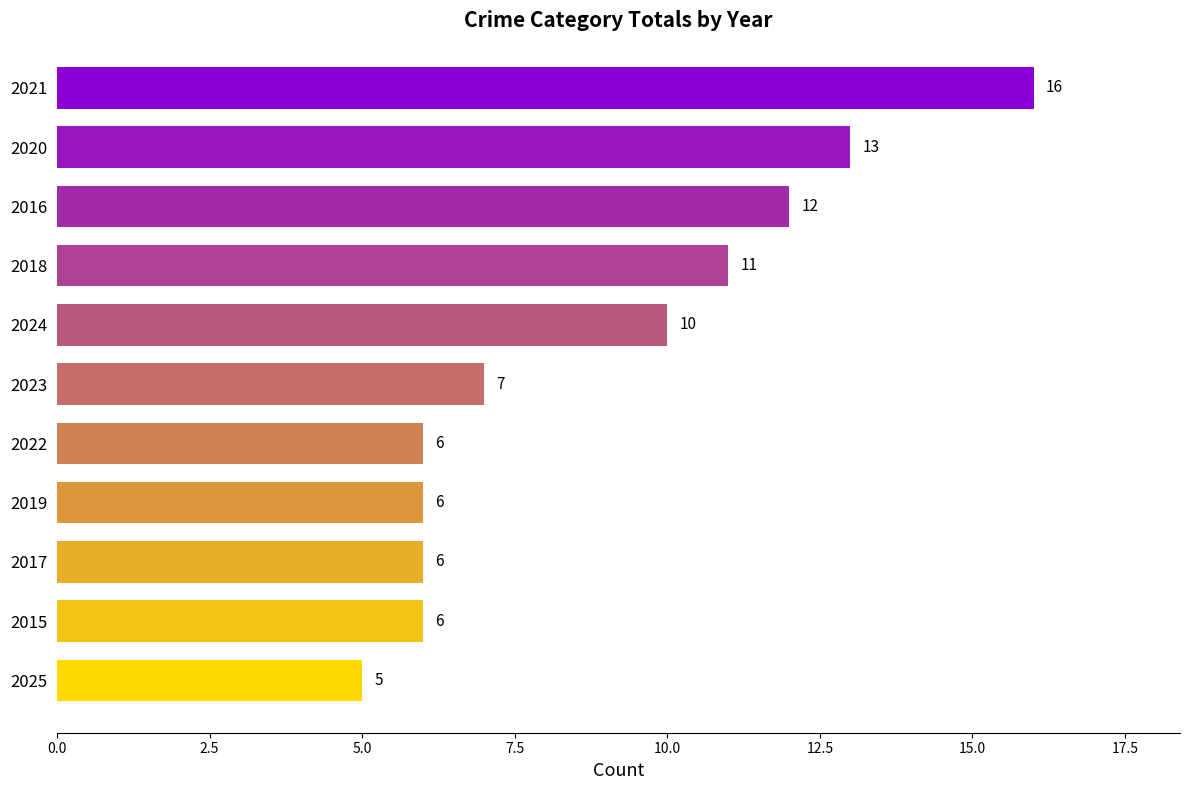

How many bars are there in total?

11